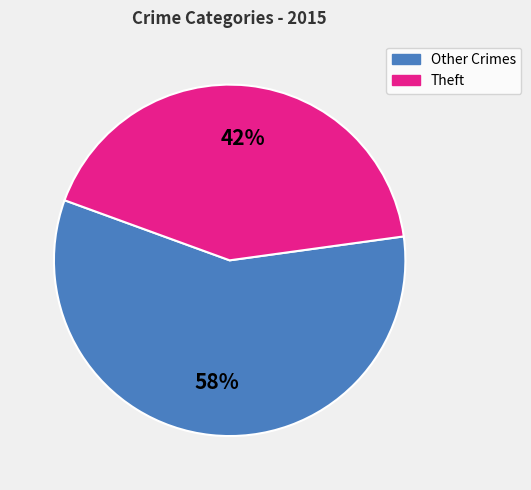

Is there a majority slice in this chart?

Yes